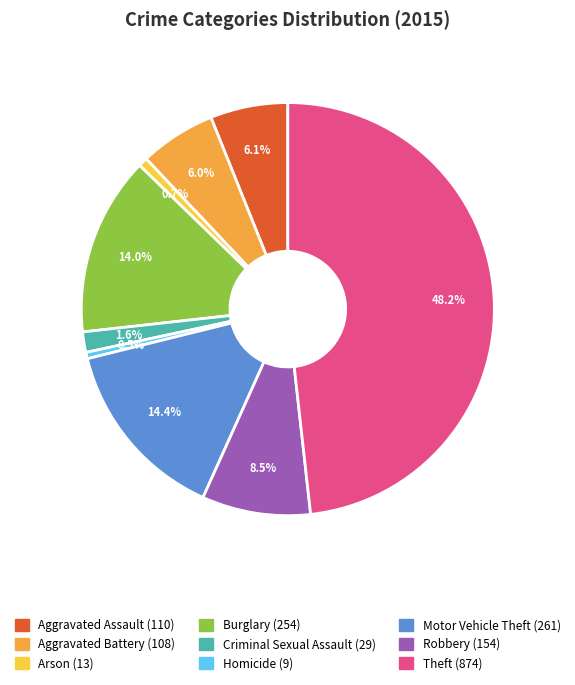

What is the ratio of the value at Aggravated Assault to the value at Motor Vehicle Theft?

0.4